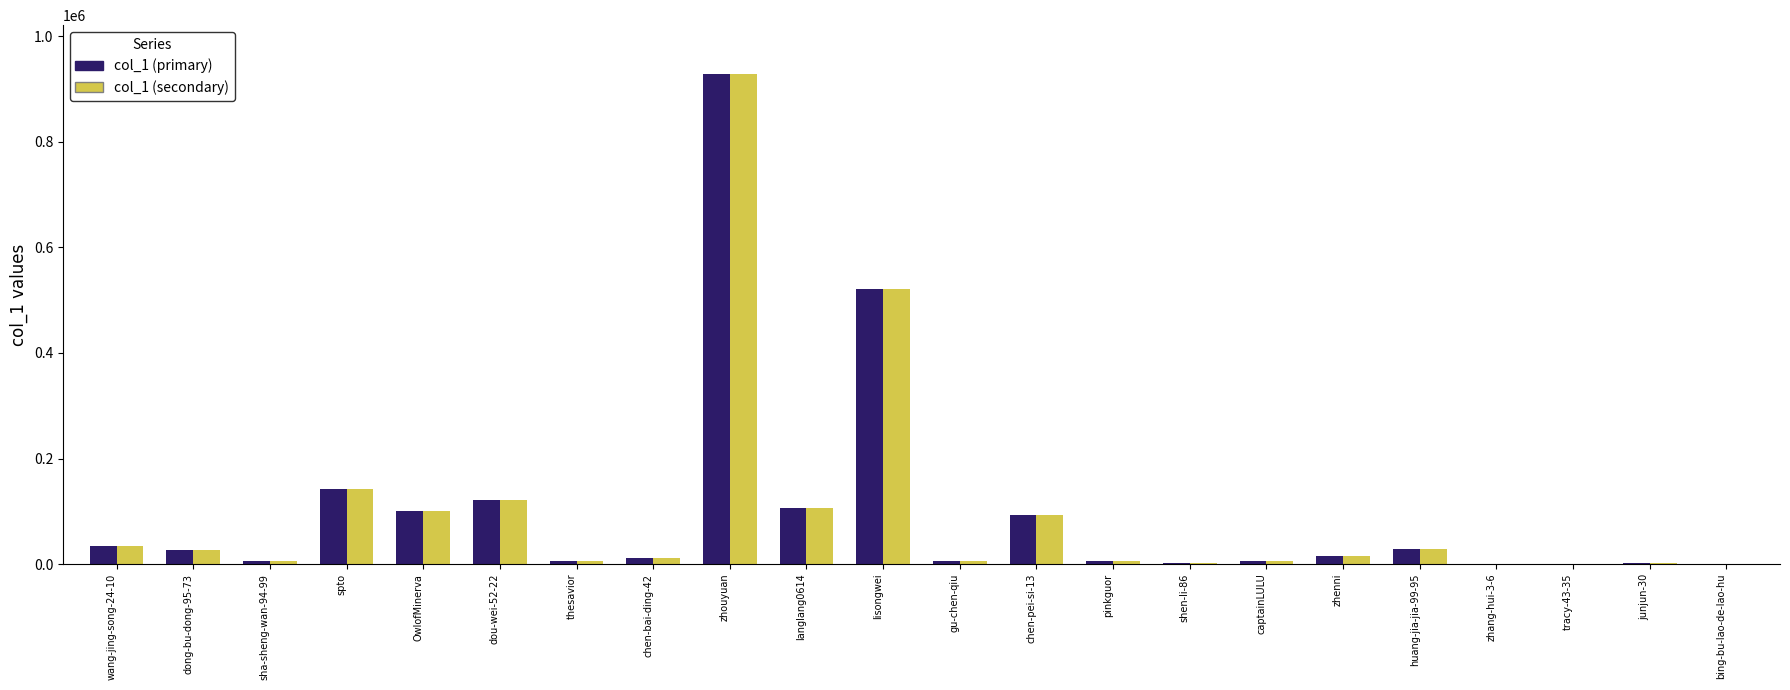

The col_1 (secondary) series shows 29407 at huang-jia-jia-99-95. True or false?

True